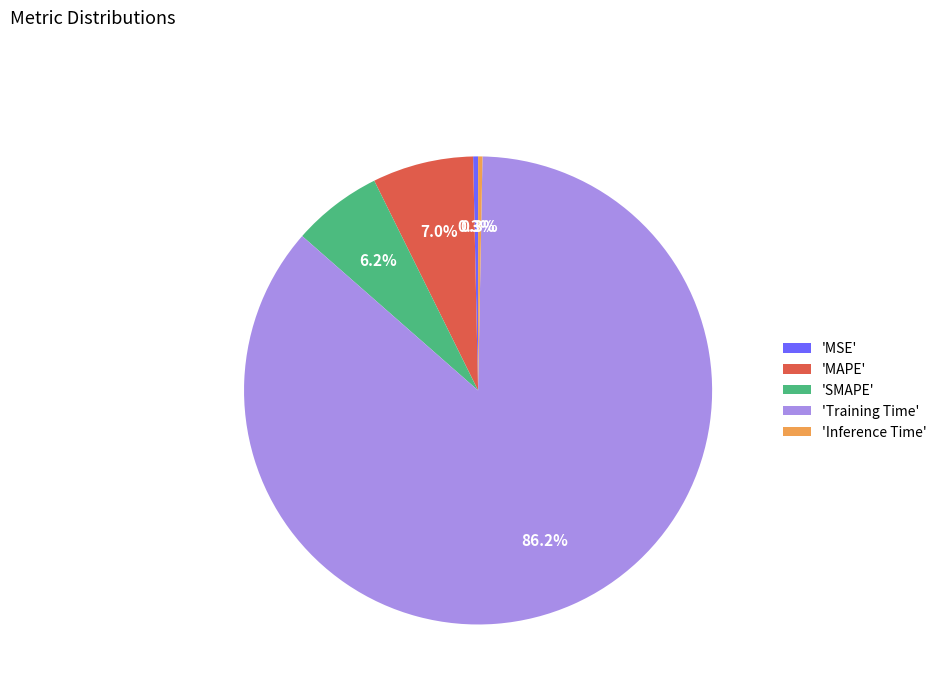

Is there any slice that represents more than half of the pie?

Yes